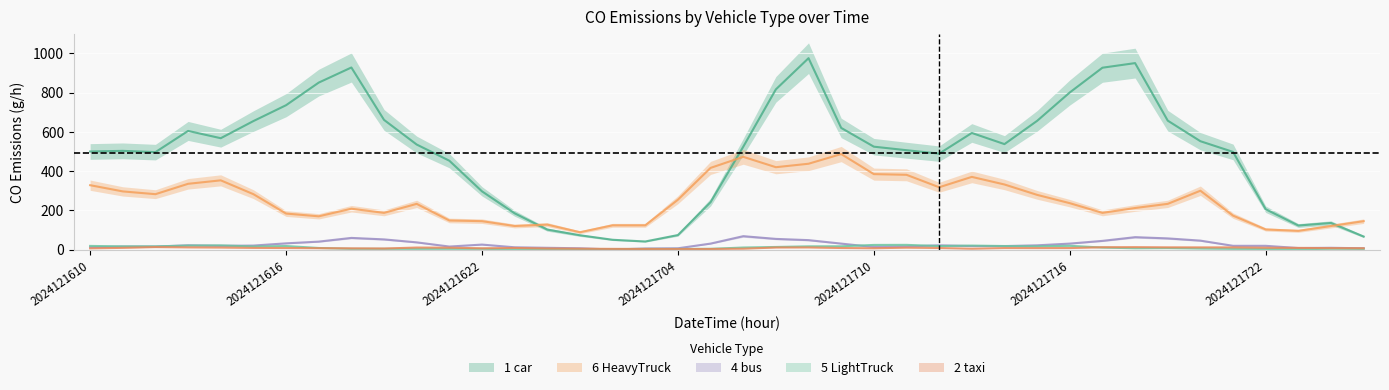

List the labels in order of 02_taxi_CO value, smallest first.

2024121704, 2024121703, 2024121705, 2024121702, 2024121701, 2024121706, 2024121713, 2024121619, 2024121700, 2024121610, 2024121618, 2024121622, 2024121710, 2024121801, 2024121617, 2024121800, 2024121715, 2024121714, 2024121716, 2024121616, 2024121709, 2024121712, 2024121623, 2024121615, 2024121723, 2024121611, 2024121722, 2024121621, 2024121711, 2024121614, 2024121620, 2024121707, 2024121708, 2024121613, 2024121720, 2024121721, 2024121719, 2024121717, 2024121718, 2024121612